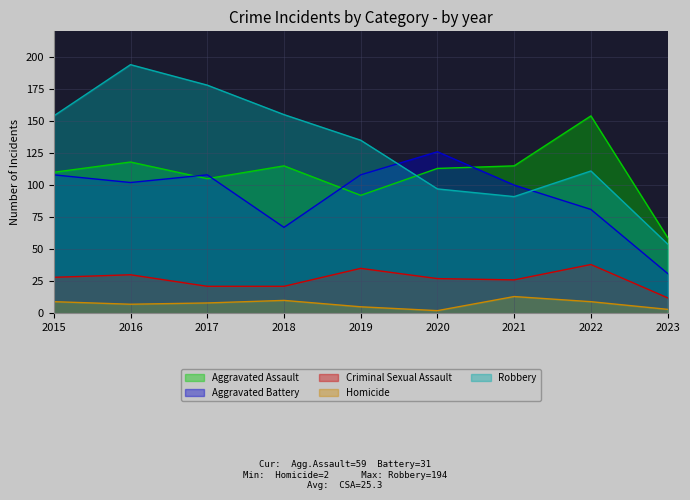

Reading left to right, extract all data points from this chart.

Aggravated Assault: 2015=110	2016=118	2017=105	2018=115	2019=92	2020=113	2021=115	2022=154	2023=59
Aggravated Battery: 2015=108	2016=102	2017=108	2018=67	2019=108	2020=126	2021=100	2022=81	2023=31
Criminal Sexual Assault: 2015=28	2016=30	2017=21	2018=21	2019=35	2020=27	2021=26	2022=38	2023=12
Homicide: 2015=9	2016=7	2017=8	2018=10	2019=5	2020=2	2021=13	2022=9	2023=3
Robbery: 2015=154	2016=194	2017=178	2018=155	2019=135	2020=97	2021=91	2022=111	2023=54